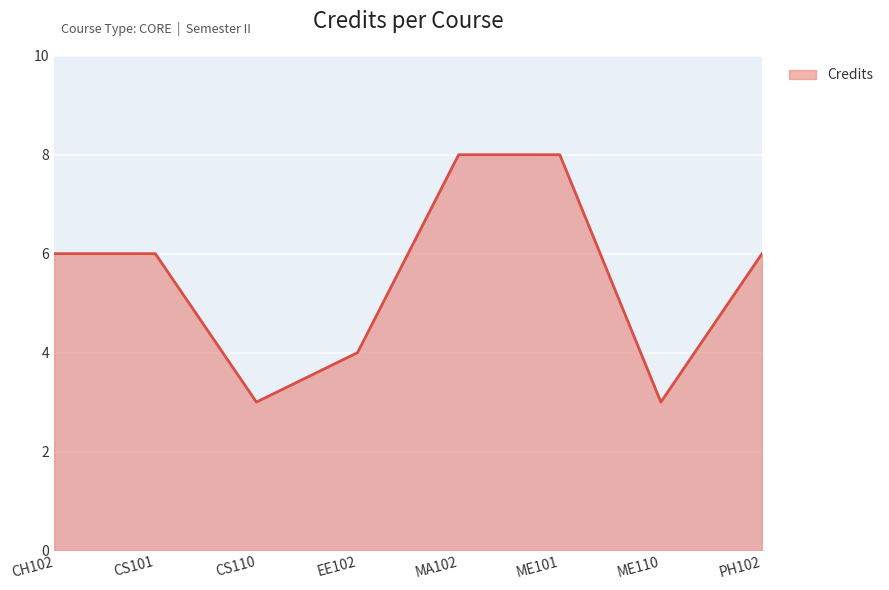

True or false: the data shows 7 at EE102.

False